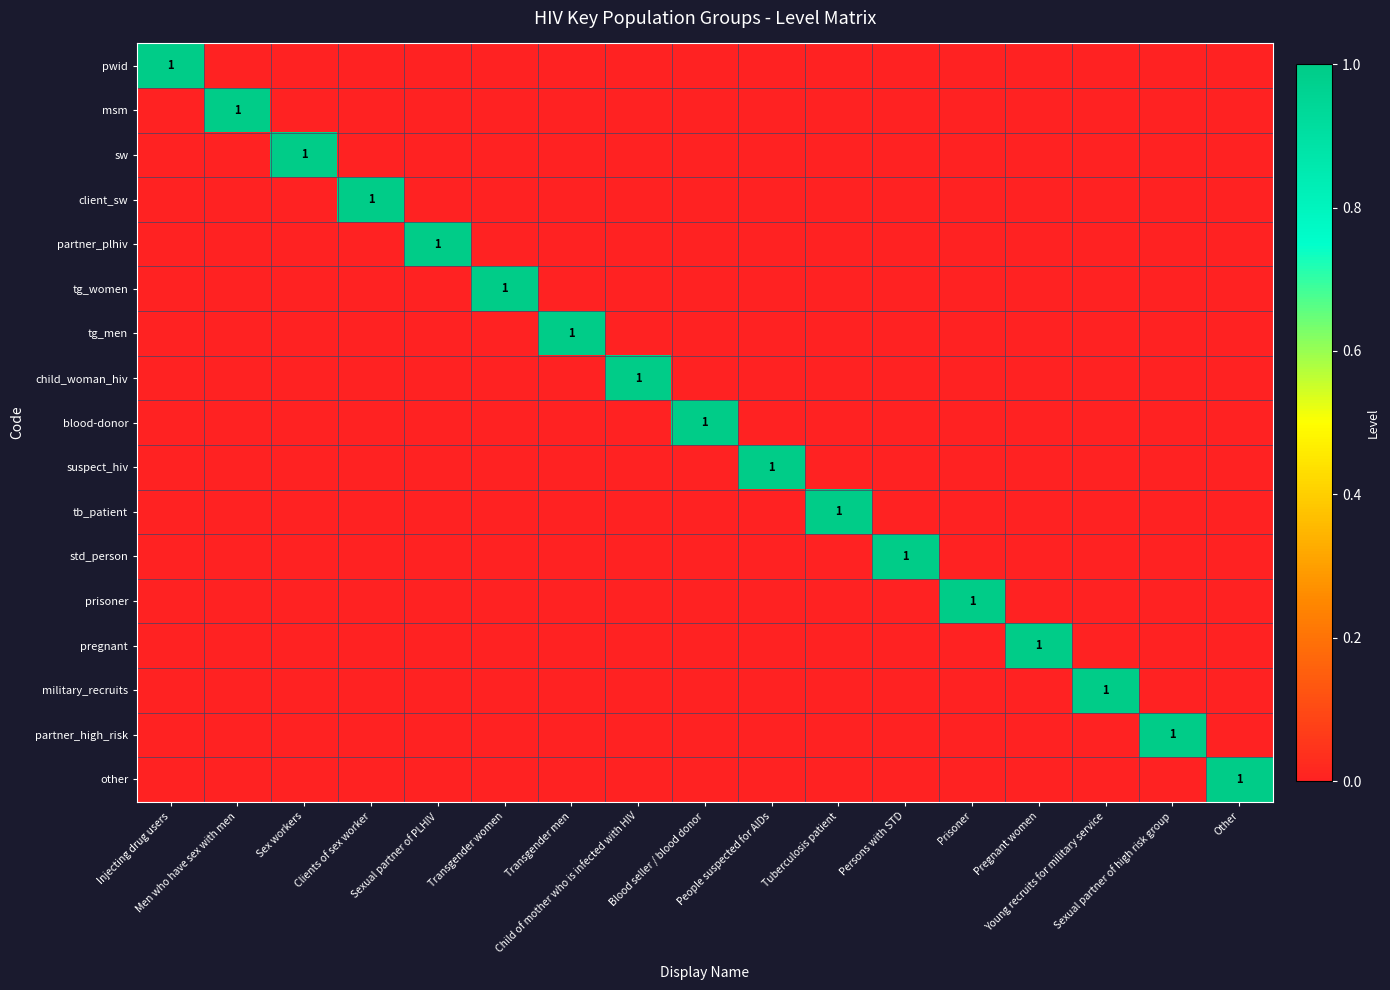

What is the spread (max minus min) of values at Tuberculosis patient?

1